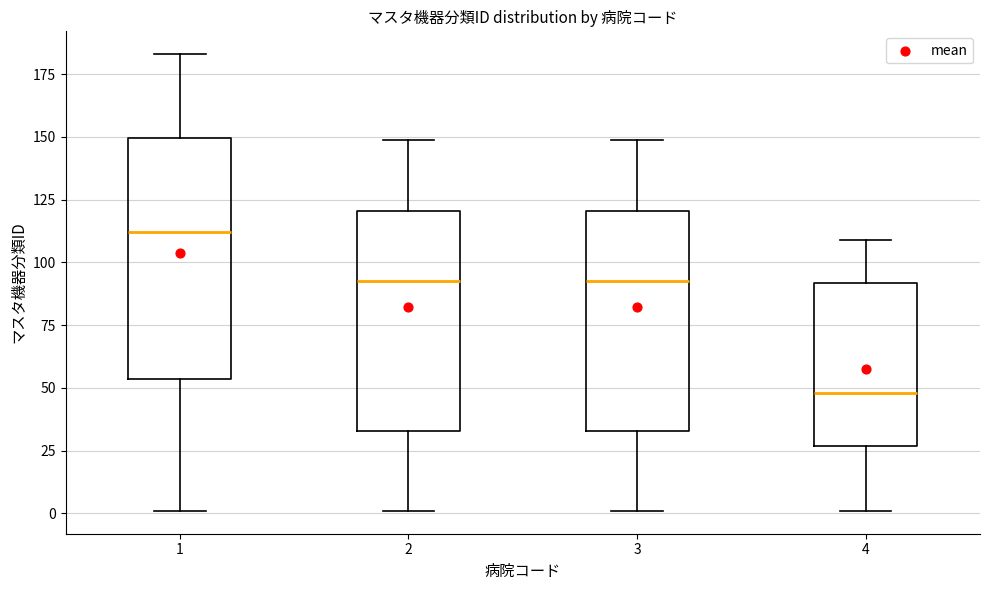

Reading left to right, read every box against the y-axis: the position of its median line, the range the box covers, and the ends of its whiskers. The values are not printed on the chart, so give them approximately, as read against the axis.

1: median 110, box 55 to 150, whiskers 0 to 185
2: median 95, box 35 to 120, whiskers 0 to 150
3: median 95, box 35 to 120, whiskers 0 to 150
4: median 50, box 25 to 90, whiskers 0 to 110